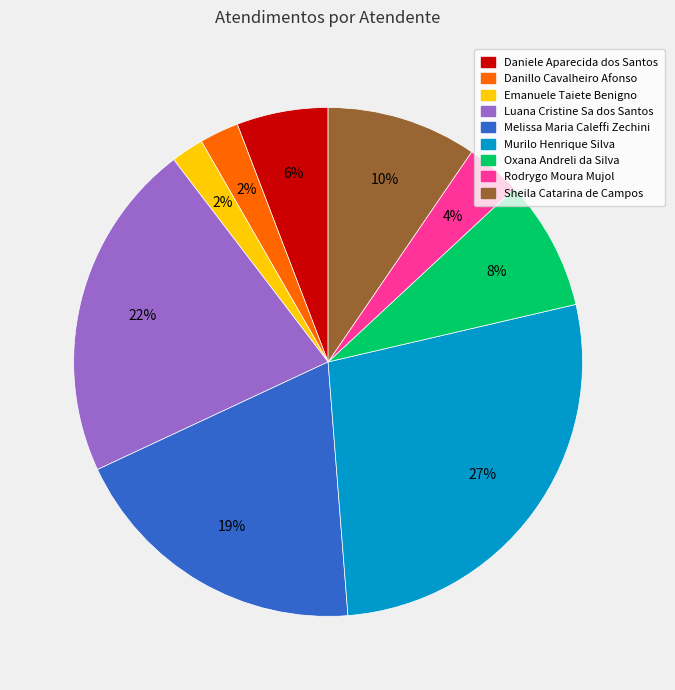

What is the largest slice in the pie chart?

Murilo Henrique Silva